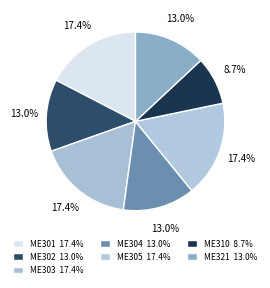

What percentage is NOT represented by ME303?

82.6%